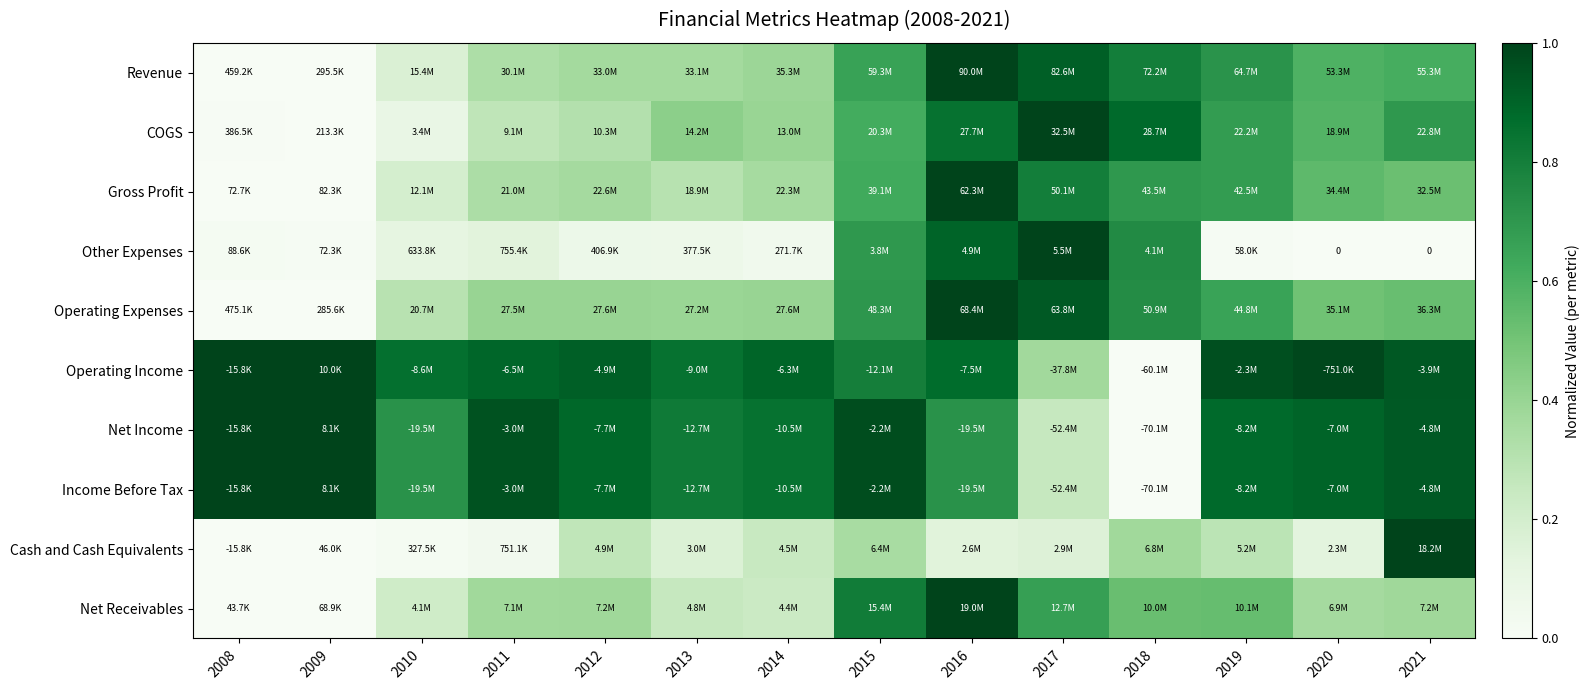

Is the value of Operating Expenses at 2012 greater than the value of Net Receivables at 2013?

Yes